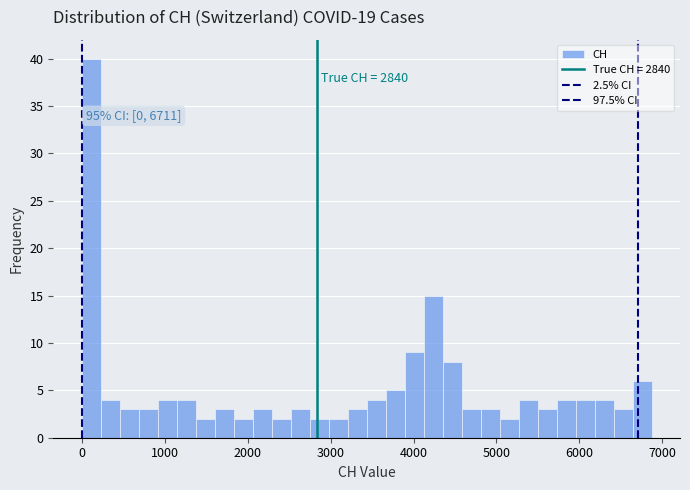

Around what value on the x-axis is the tallest bar? Give the approximate position of its centre, as read against the axis.

100